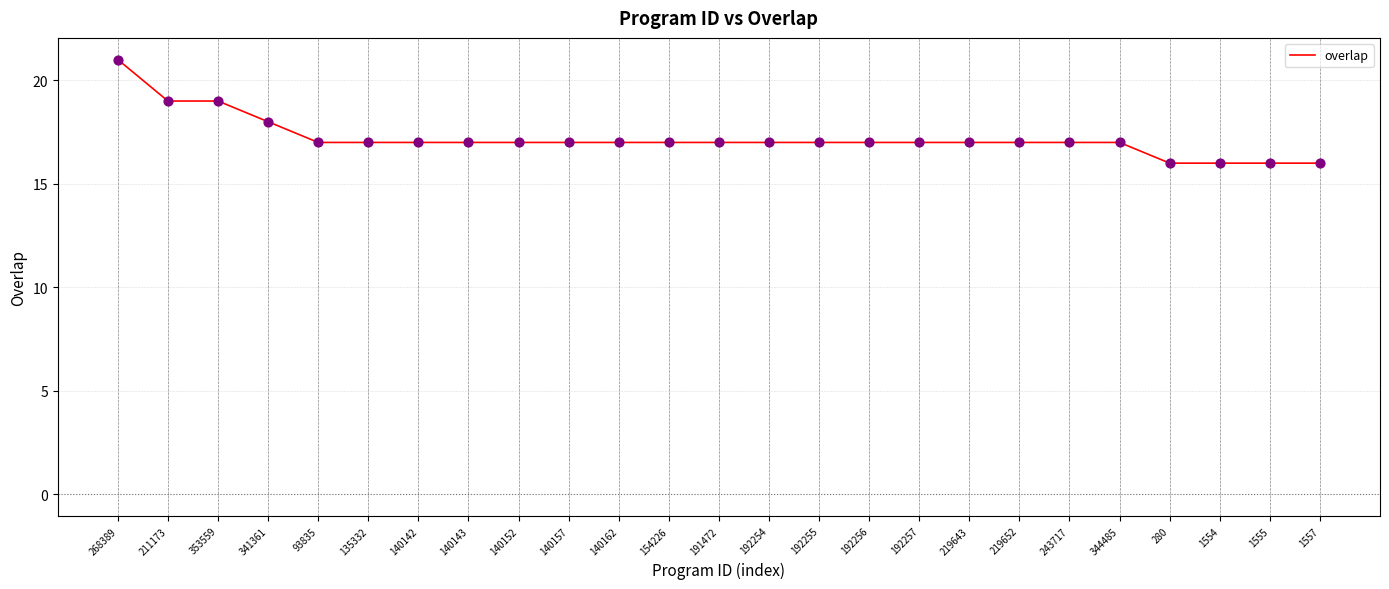

Approximately how many times larger is the value at 140142 compared to 191472?

1.0